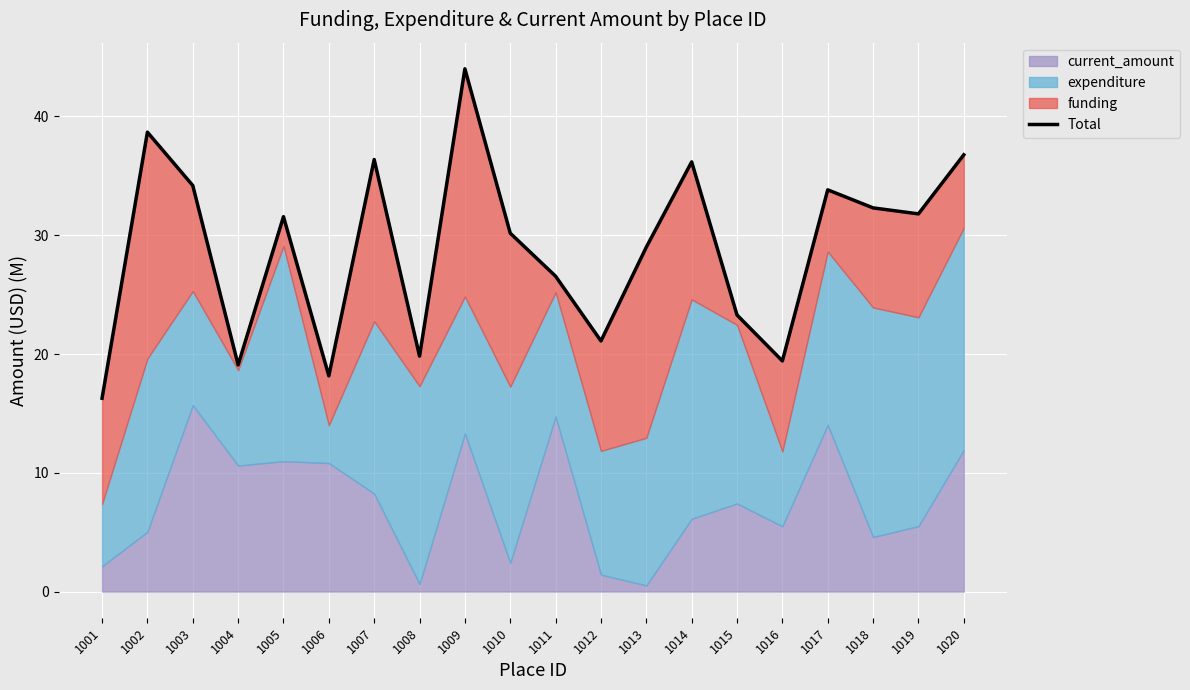

Is it true that the value at 1005 is 31.6?

True